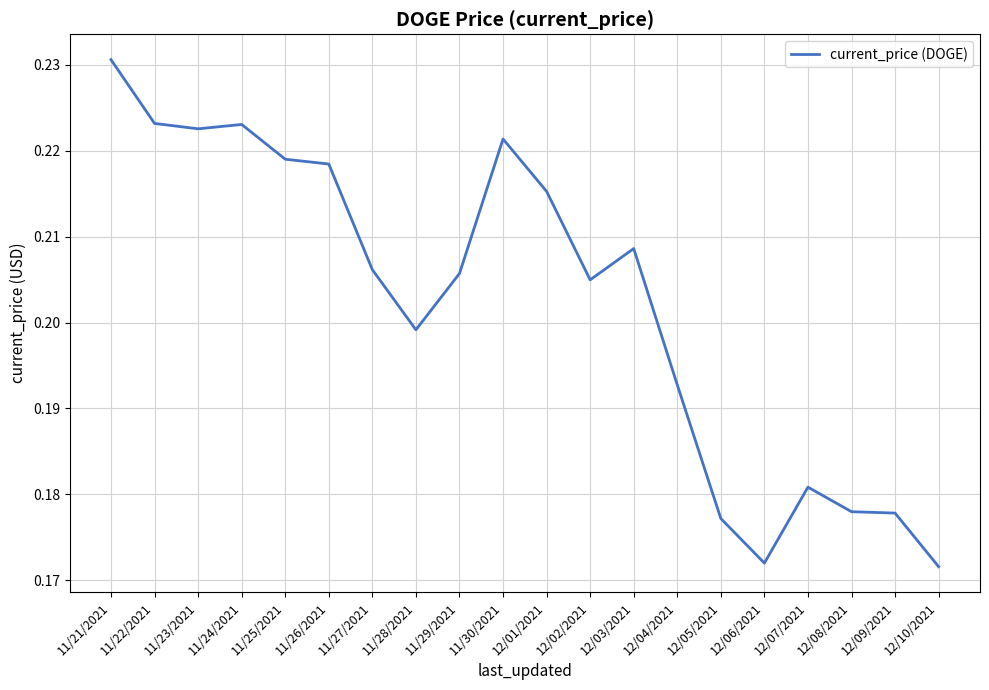

The value at 11/30/2021 is 0.4. True or false?

False